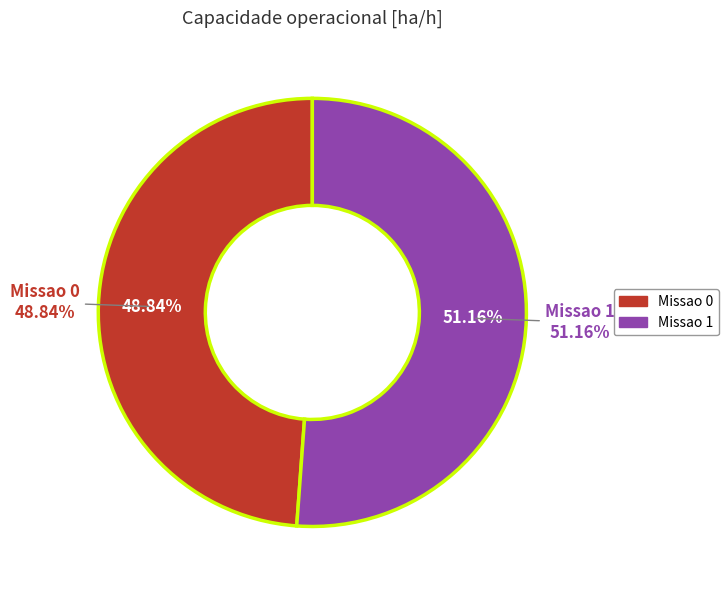

Between Row 0 (2.5745 ha/h) and Row 1 (2.6971 ha/h), which is larger?

Row 1 (2.6971 ha/h)